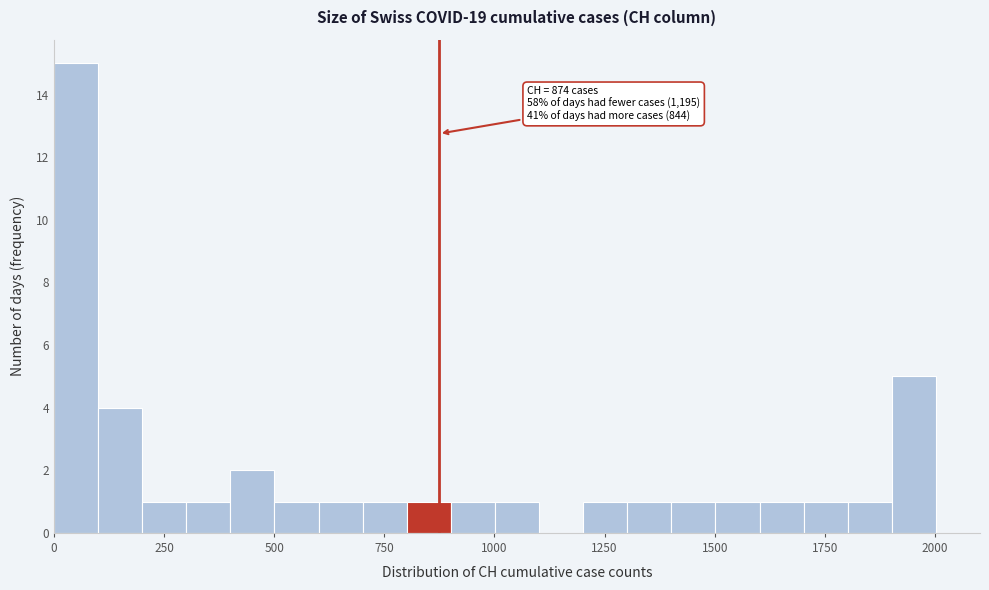

Read against the x-axis, roughly where is the centre of the tallest bar?

50